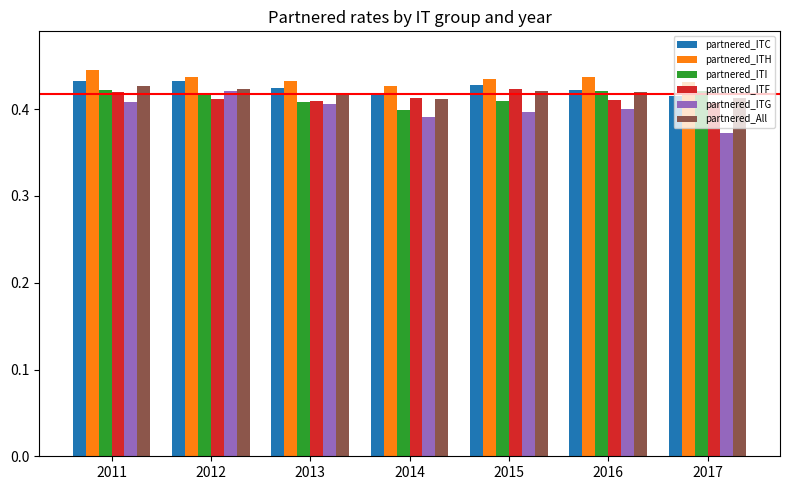

The partnered_ITG series shows 0.1 at 2014. True or false?

False